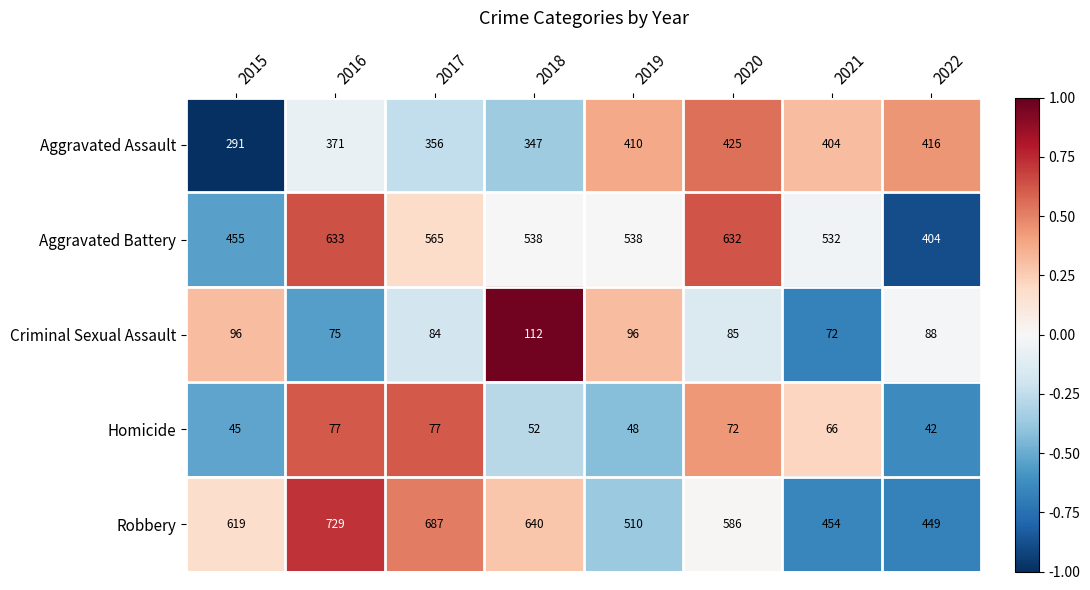

List the series in order of their peak value, lowest first.

Homicide, Criminal Sexual Assault, Aggravated Assault, Aggravated Battery, Robbery